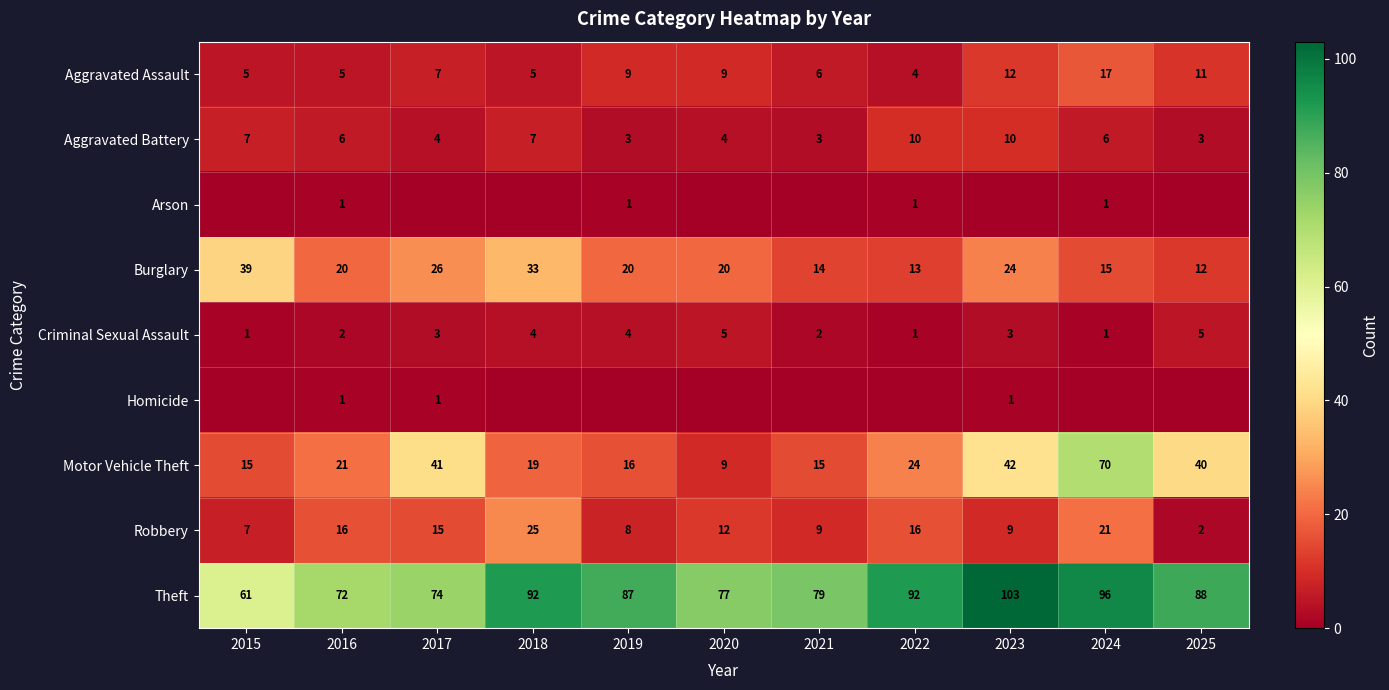

How many series are shown in this chart?

9